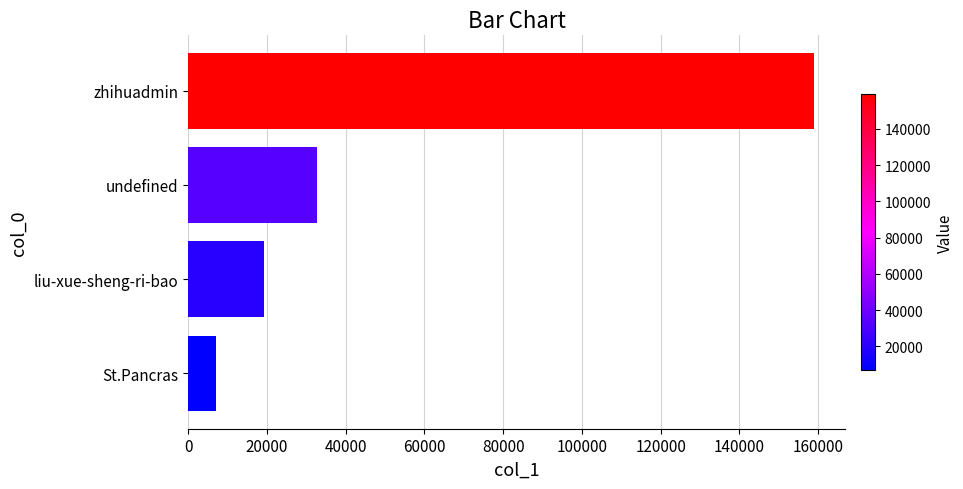

What is the sum of the values at zhihuadmin and liu-xue-sheng-ri-bao?

178265